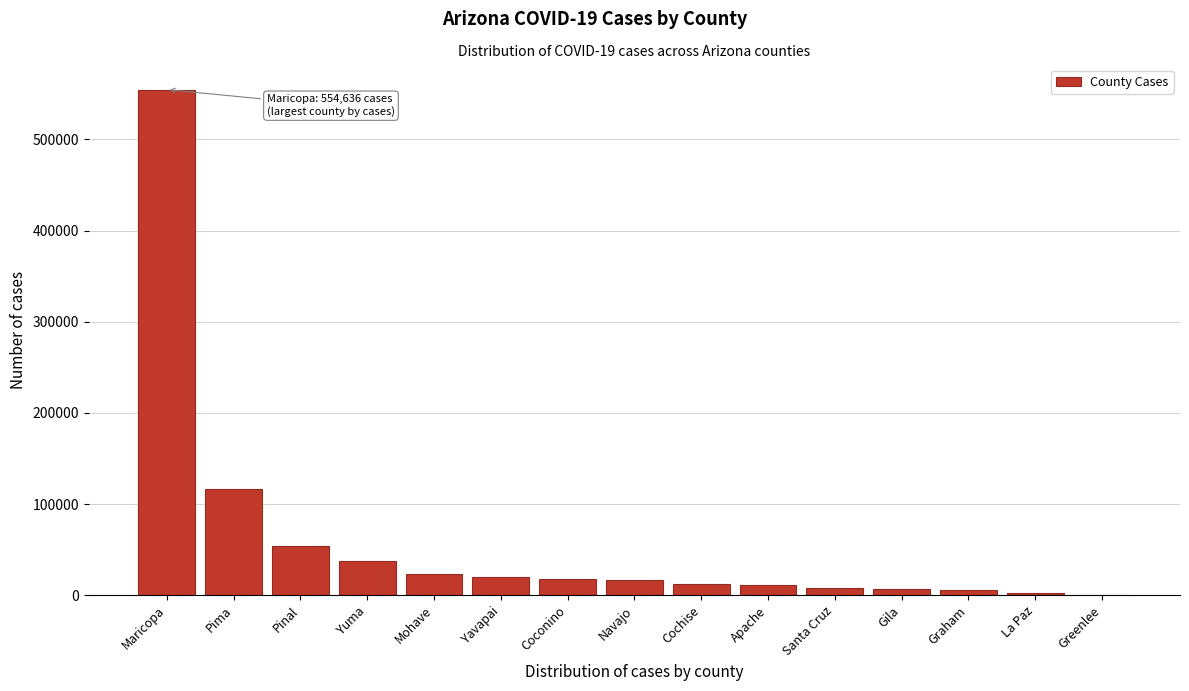

The value at Pima is 191405. True or false?

False